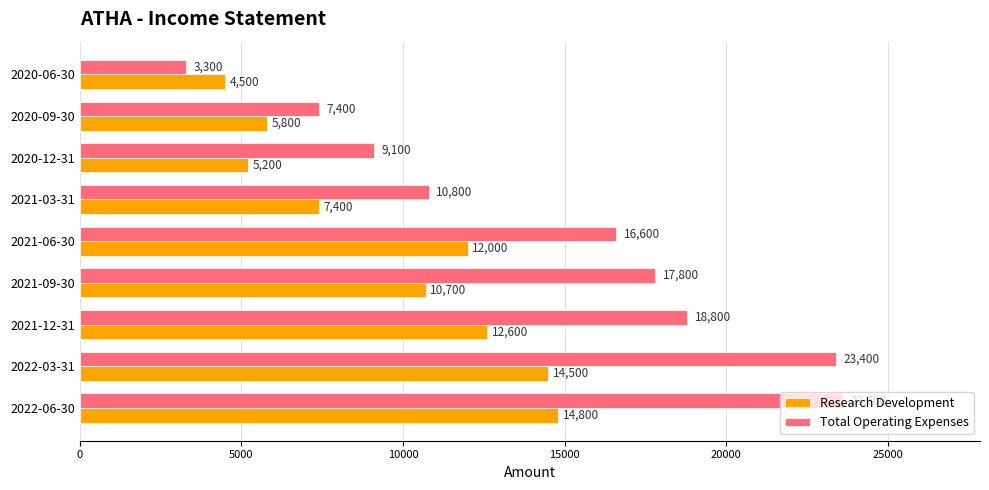

Which series has the widest spread of values?

Total Operating Expenses